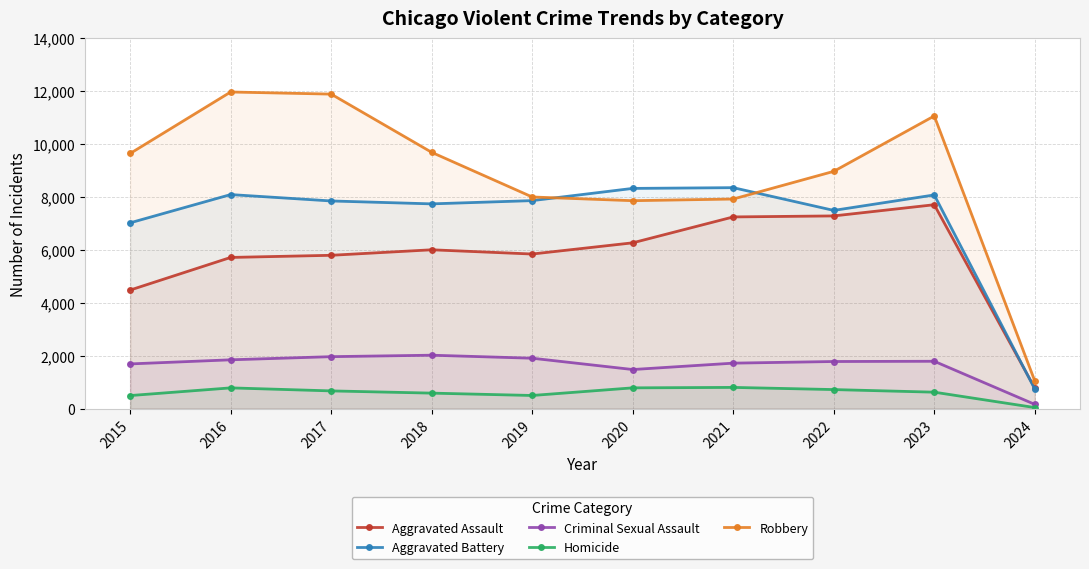

At how many categories does at least one series exceed 11463?

2